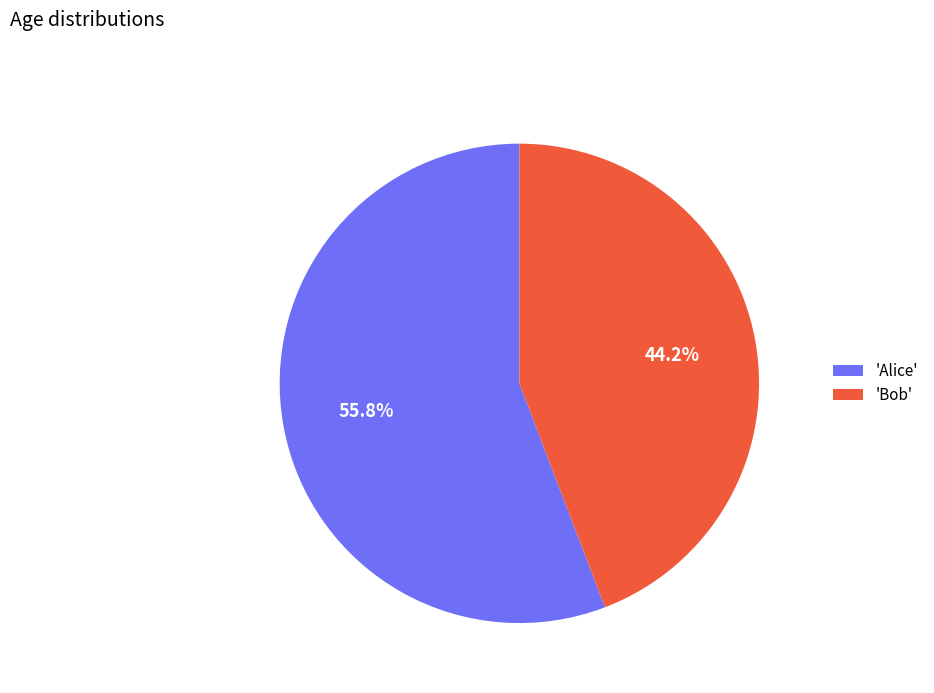

Approximately how many times larger is the value at 'Alice' compared to 'Bob'?

1.3